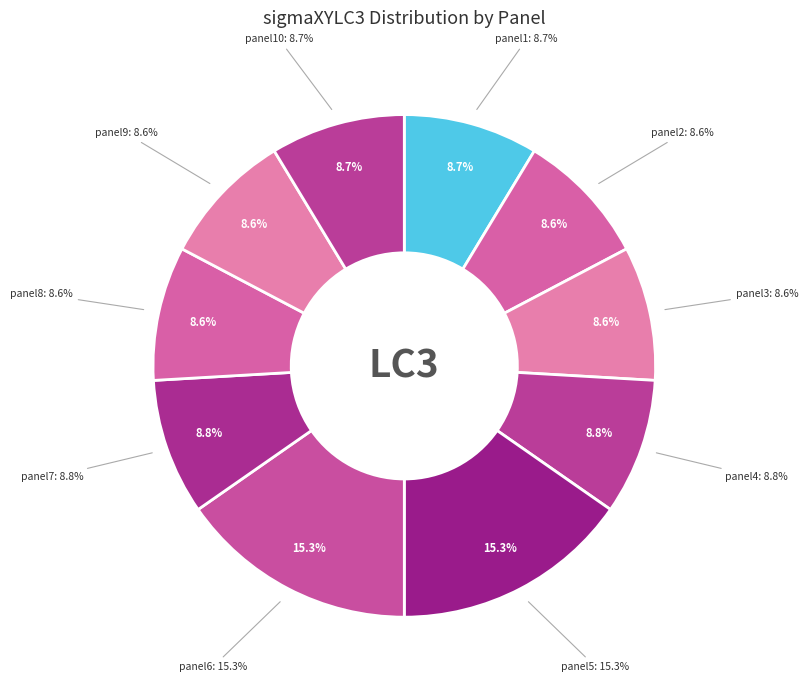

True or false: panel9 accounts for 9% of the total.

True